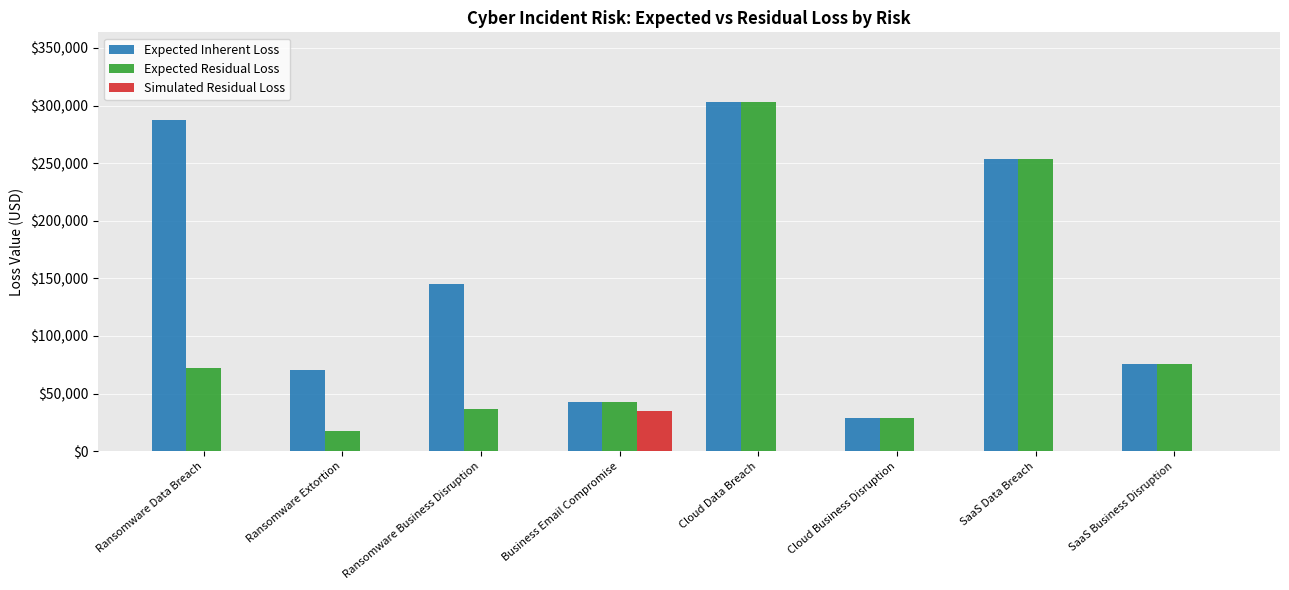

What is the total value across all series at Cloud Data Breach?

606001.7